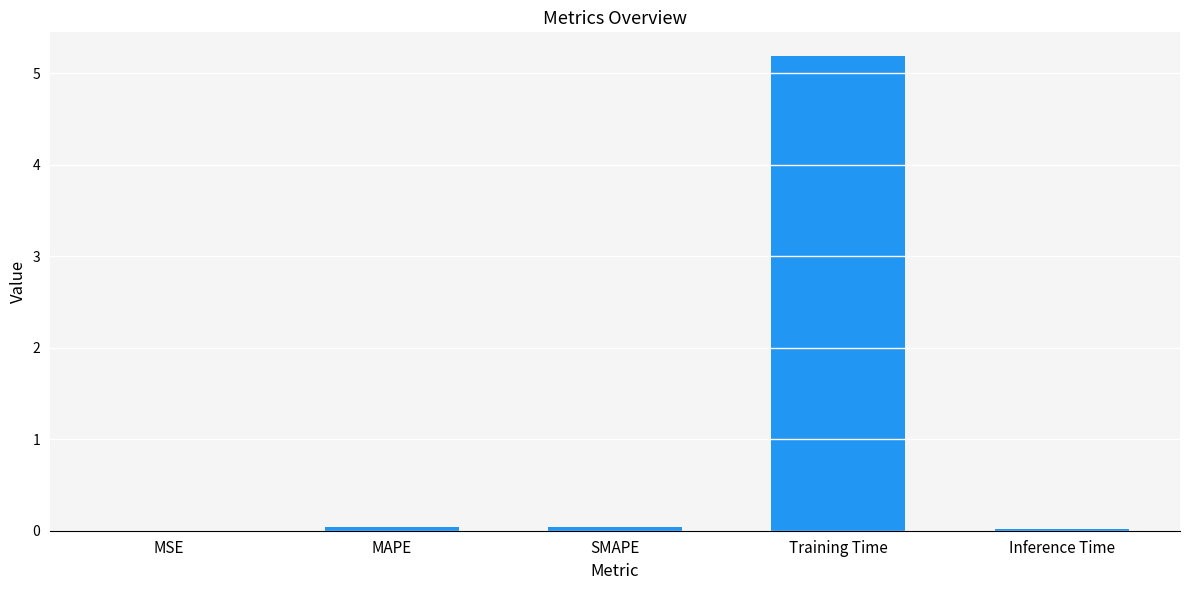

What is the difference between the values at Inference Time and Training Time?

5.2